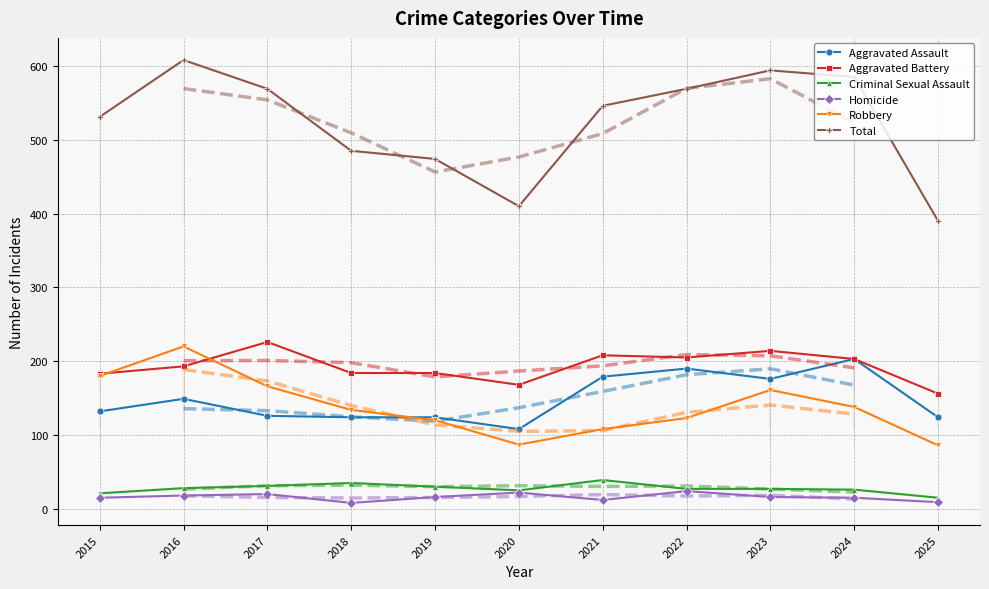

Which has a higher value, 2015 or 2020?

2015